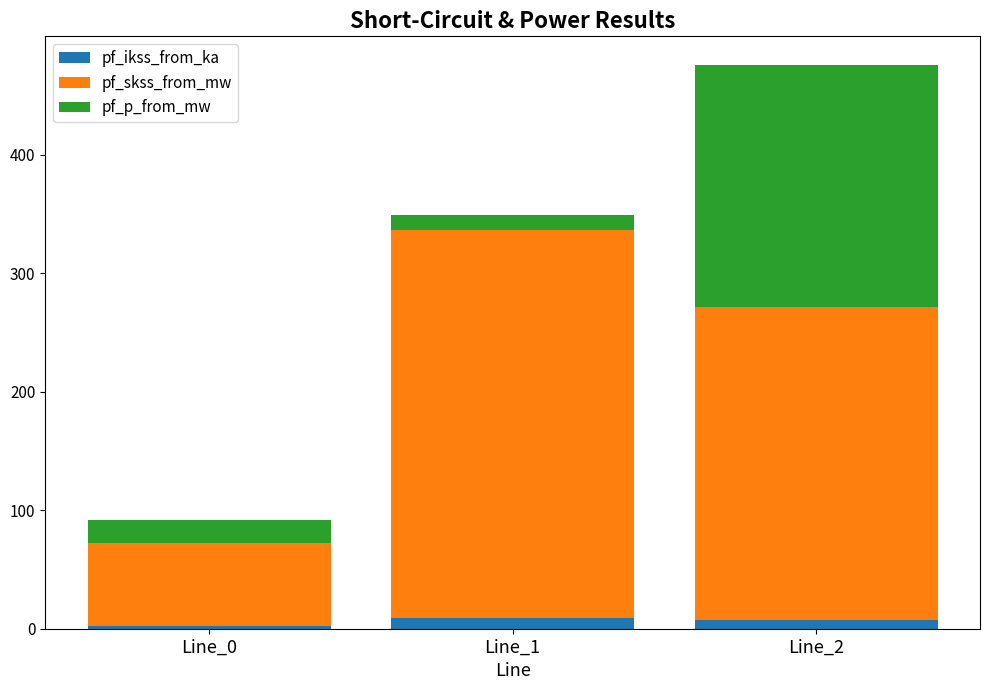

Does the chart contain stacked bars?

Yes